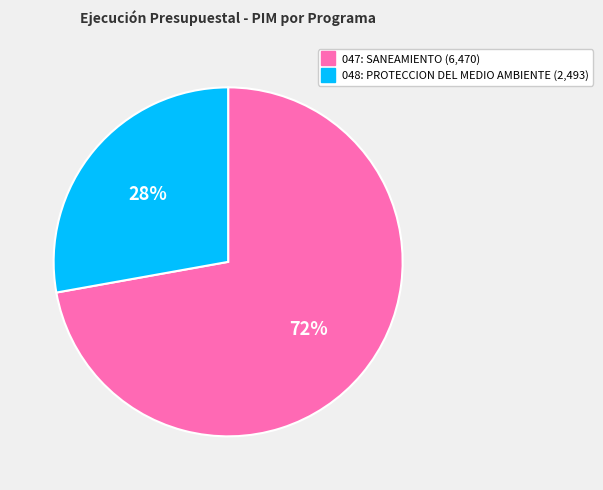

Is it true that 048: PROTECCION DEL MEDIO AMBIENTE is 15% of the pie?

False